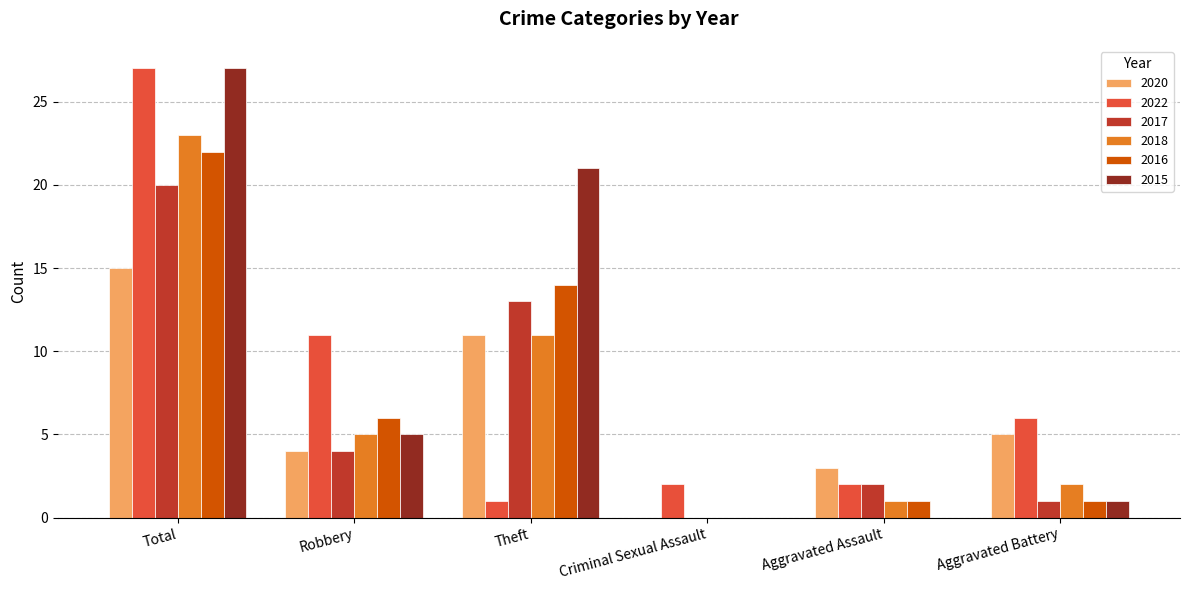

What is the total value across all series at Total?

134